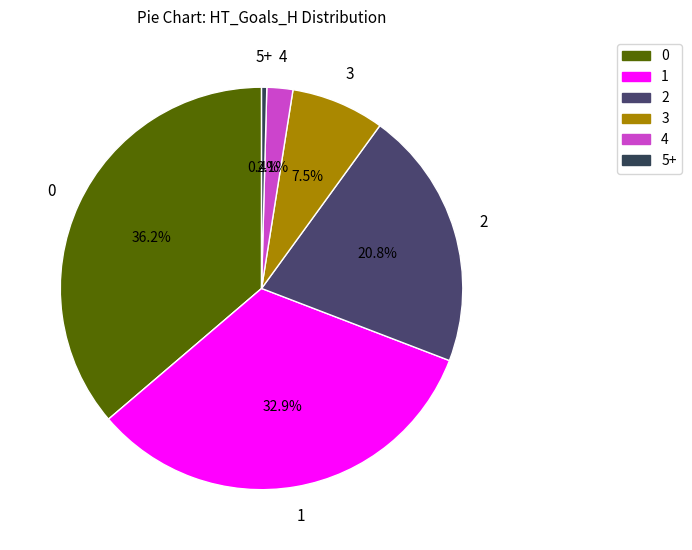

Count the number of slices in the pie.

6